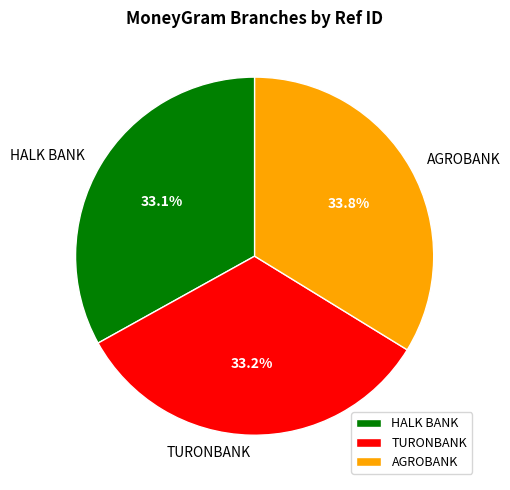

The TURONBANK slice represents 43% of the pie. True or false?

False